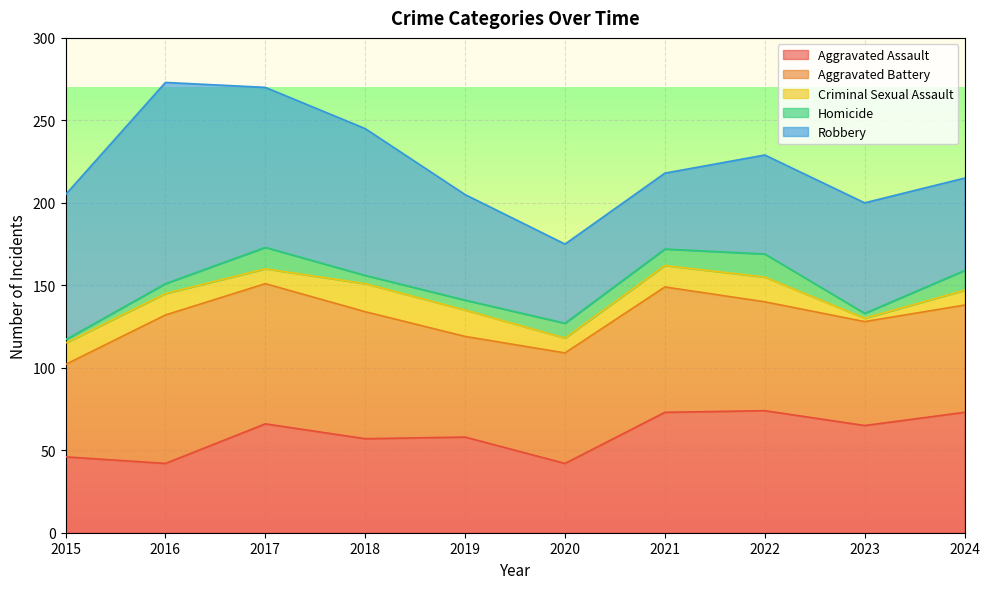

Where is Criminal Sexual Assault nearest to the value 9?

2017